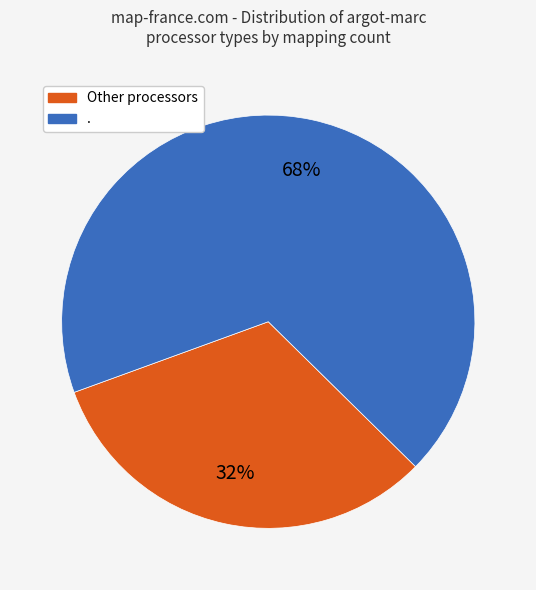

To the nearest percent, what is the difference between the largest and smallest slice percentages?

36%